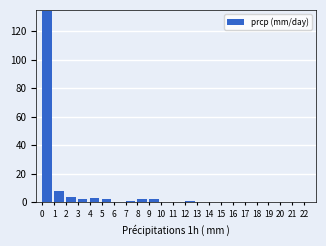

What is the height of the bar covering 4 to 5 on the x-axis? The values are not printed on the chart, so give them approximately, as read against the axis.

4